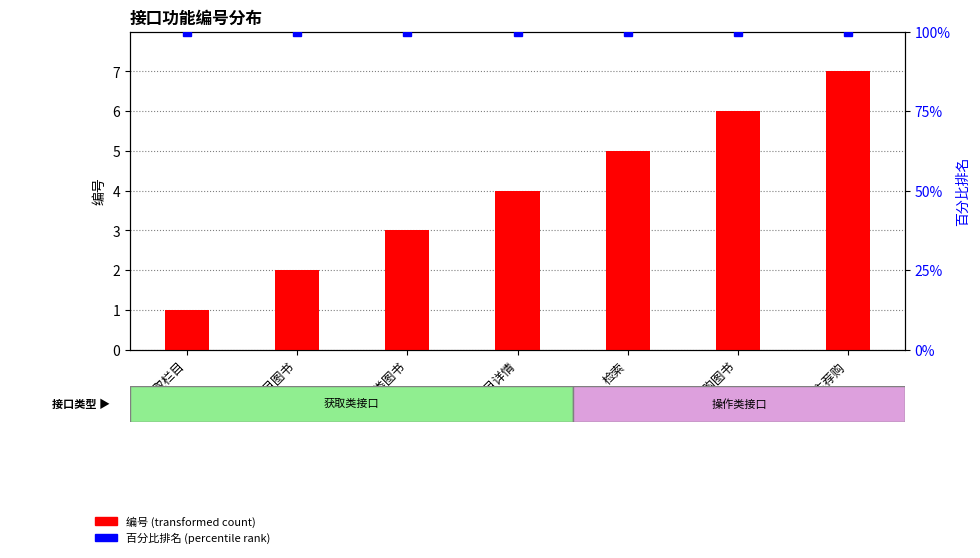

At how many categories does at least one series exceed 14?

7